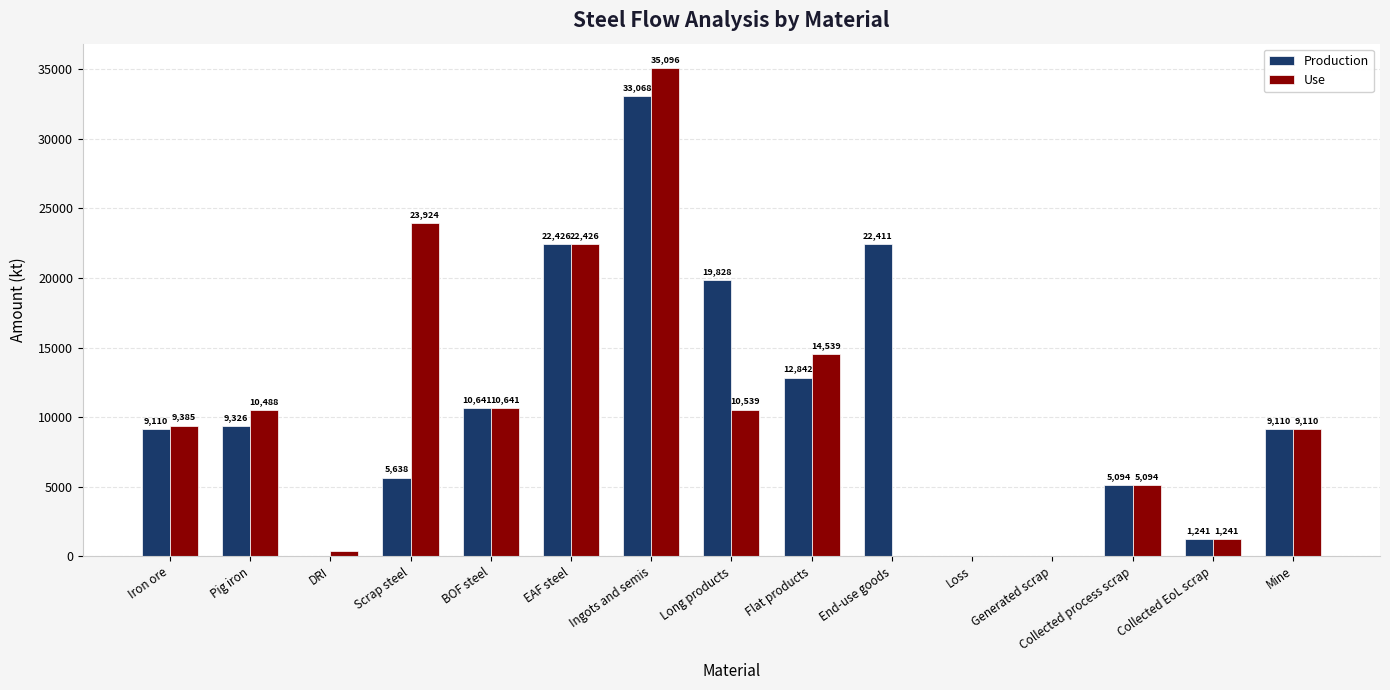

How many groups of bars are there?

15